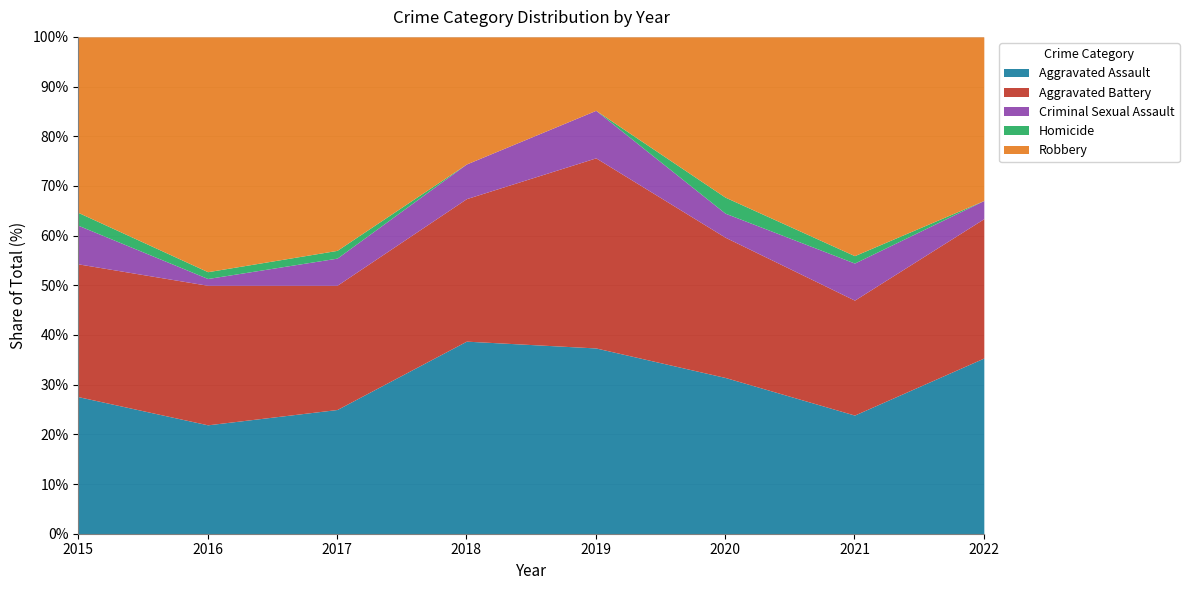

What is the highest value of the Aggravated Assault series?

38.8